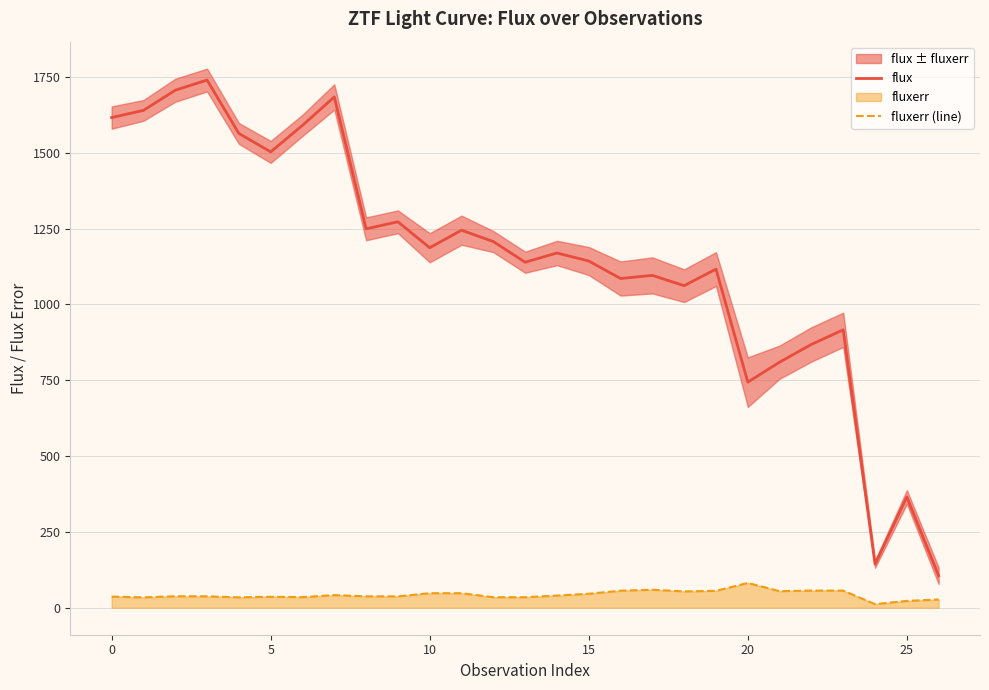

True or false: flux has more than 1 points higher than both neighbors.

True